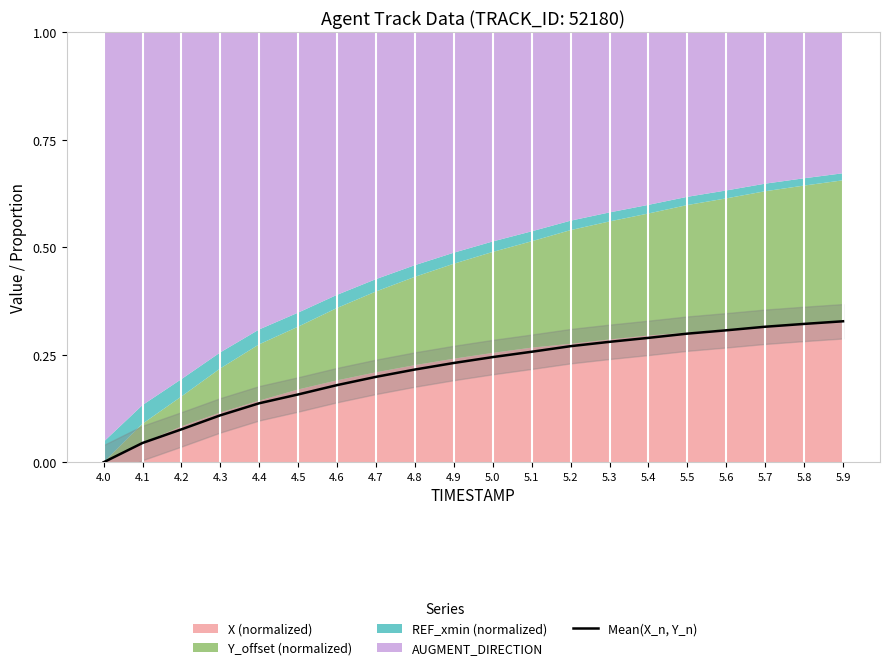

Does the chart display data point markers on the line(s)?

No